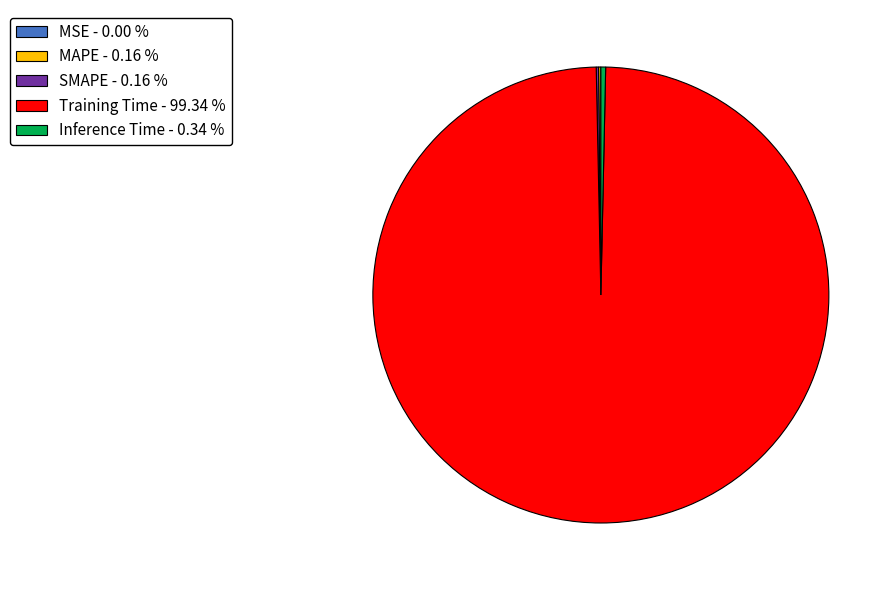

Is Training Time - 99.34 % the majority of the pie?

Yes